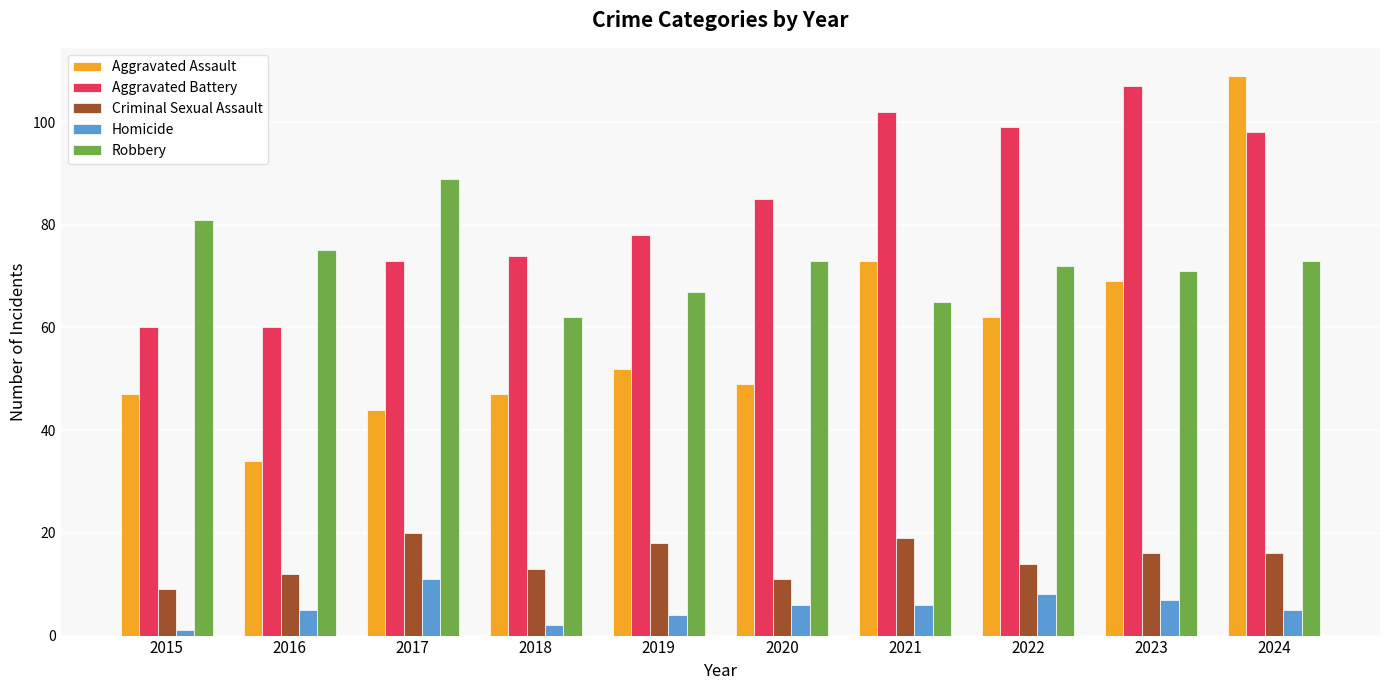

Rank the series at 2020 from highest to lowest value.

Aggravated Battery, Robbery, Aggravated Assault, Criminal Sexual Assault, Homicide